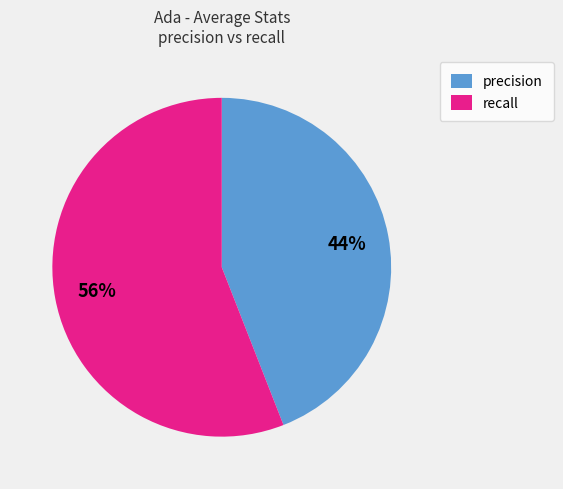

The precision slice represents 44% of the pie. True or false?

True